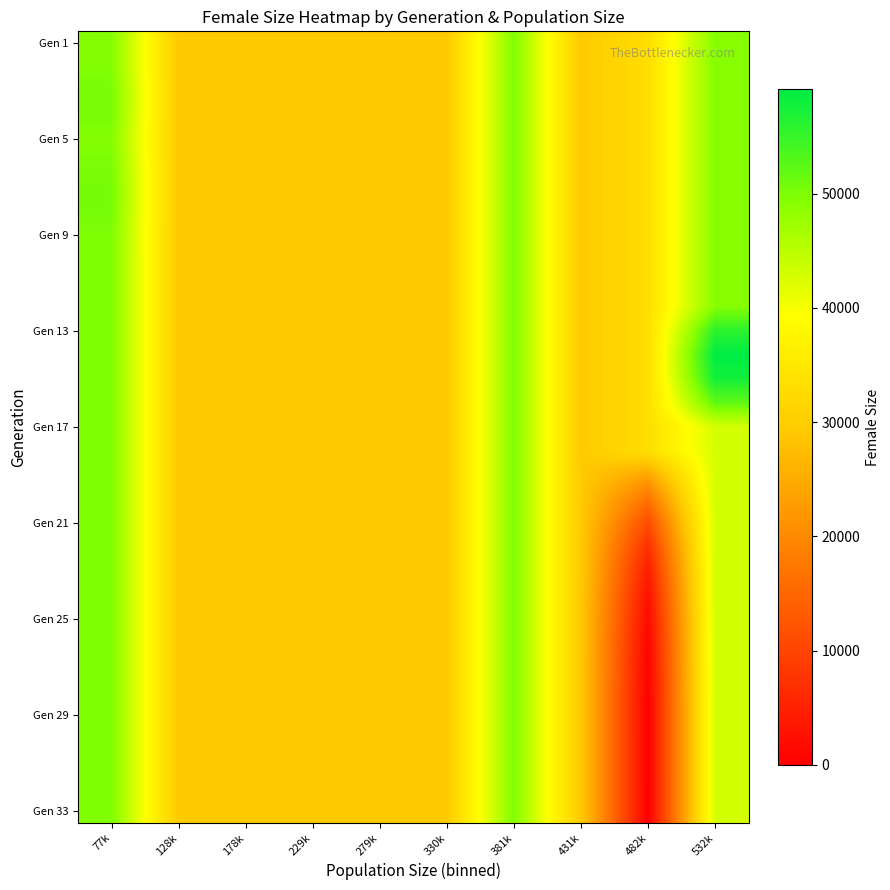

What is the greatest value displayed?

59126.0